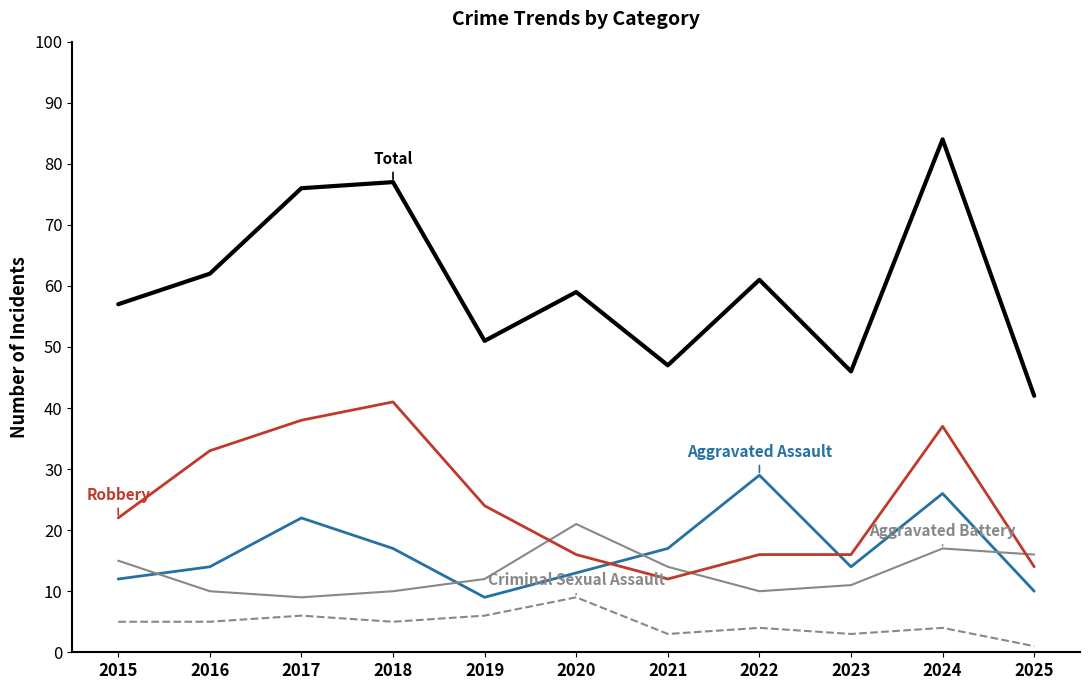

What is the difference between the highest and lowest values at 2023?

43